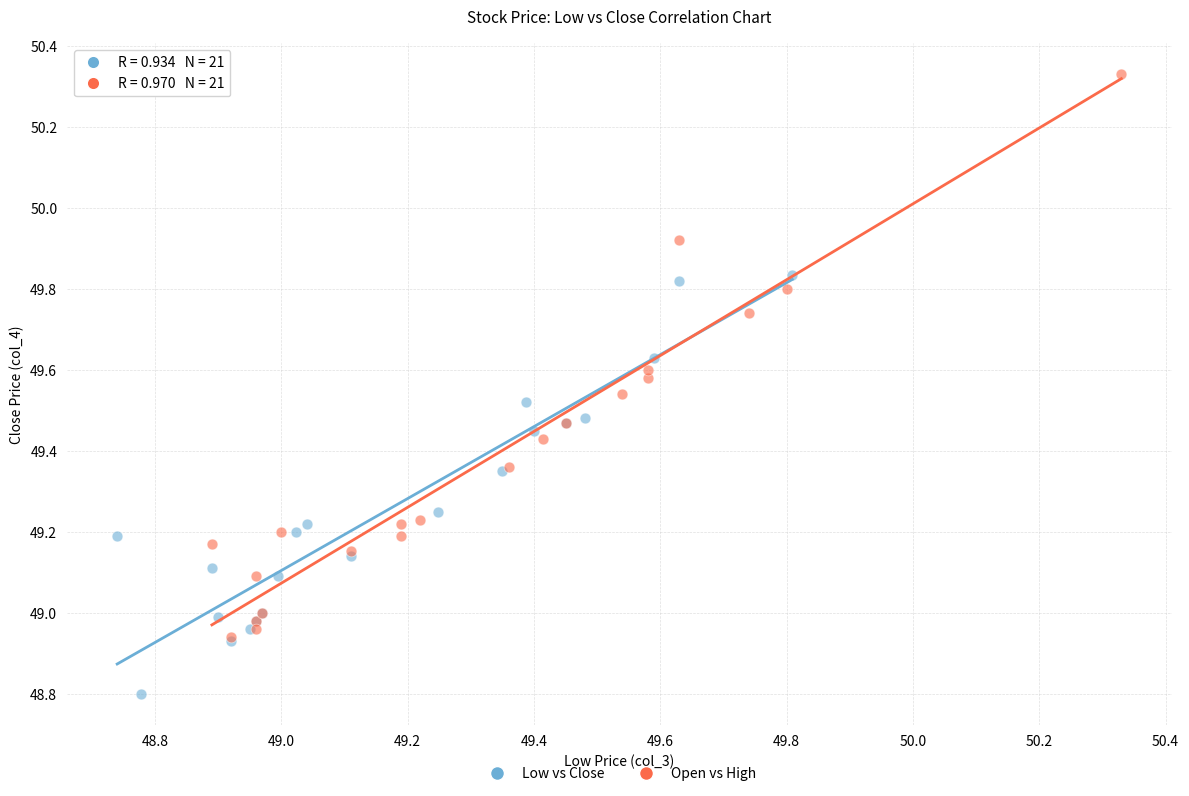

Which series contains the lowest Y value?

Low vs Close